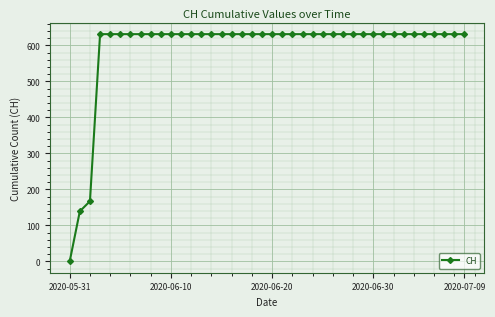

What is the difference between the maximum and second lowest values?

492